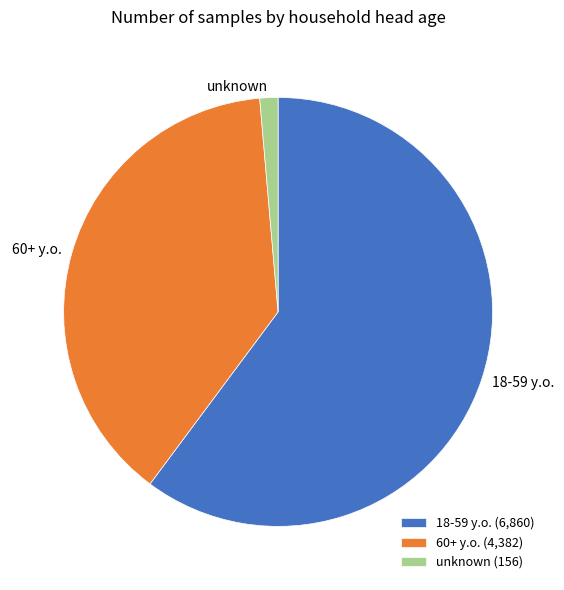

Combined, do 60+ y.o. and 18-59 y.o. account for over 50%?

Yes